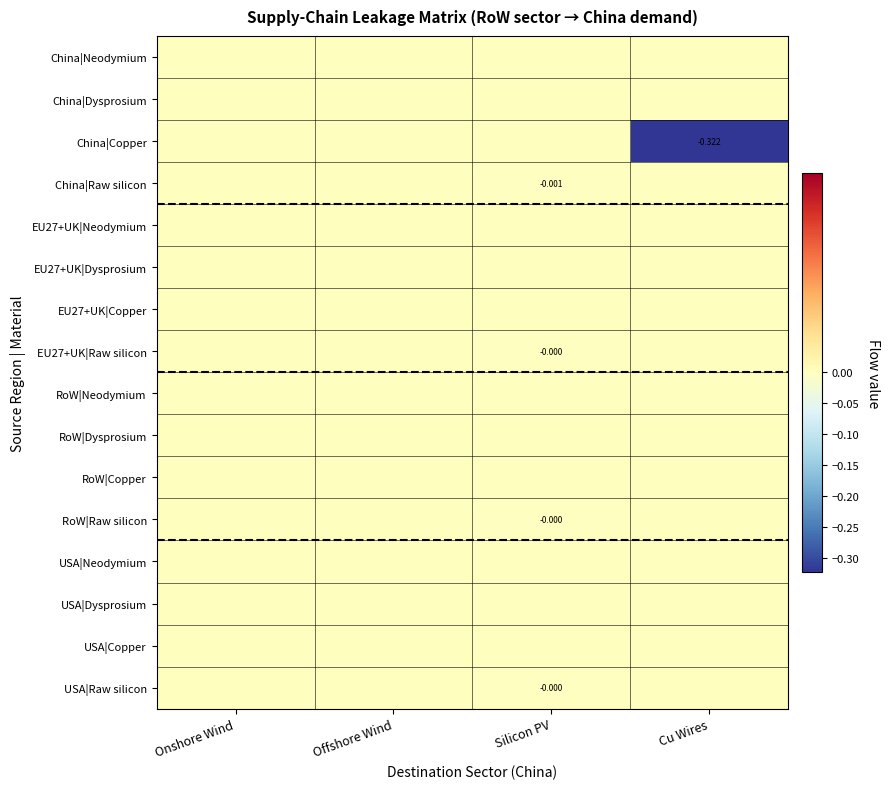

Which category has the highest value across all series?

Onshore Wind